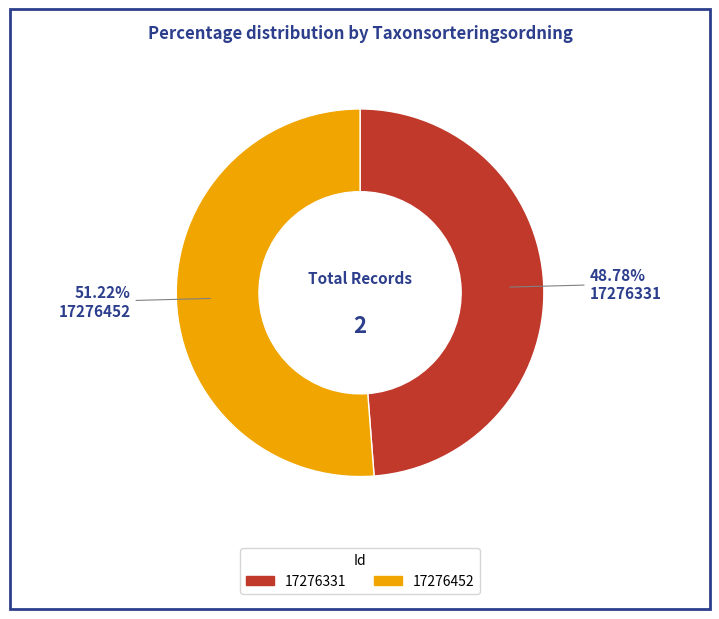

Between 17276331 and 17276452, which is larger?

17276452